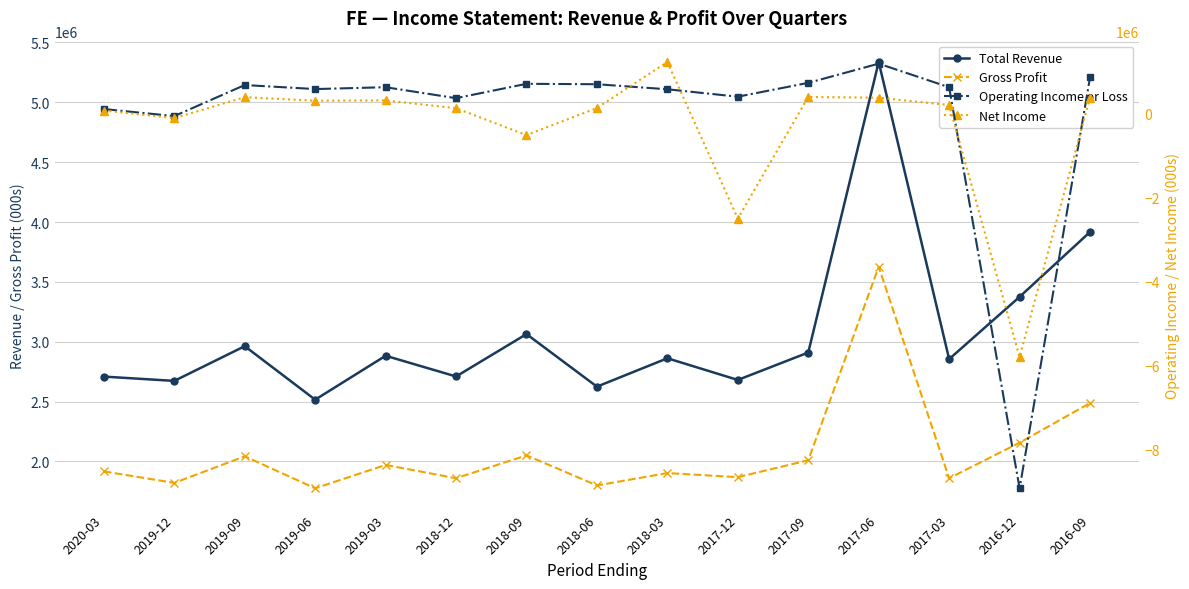

Which series has the largest total across all categories?

Total Revenue